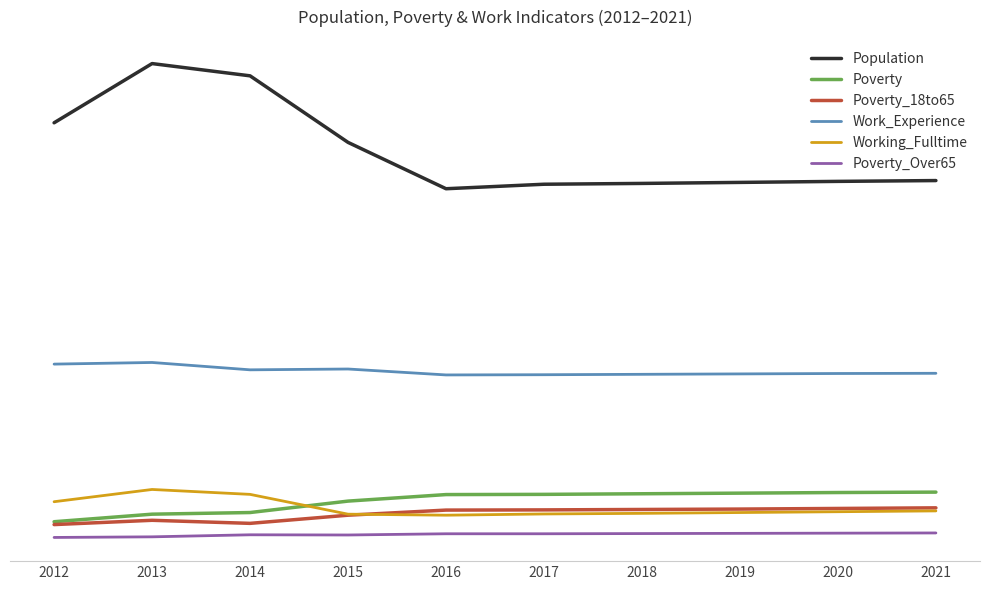

The Population series shows 3395 at 2014. True or false?

False